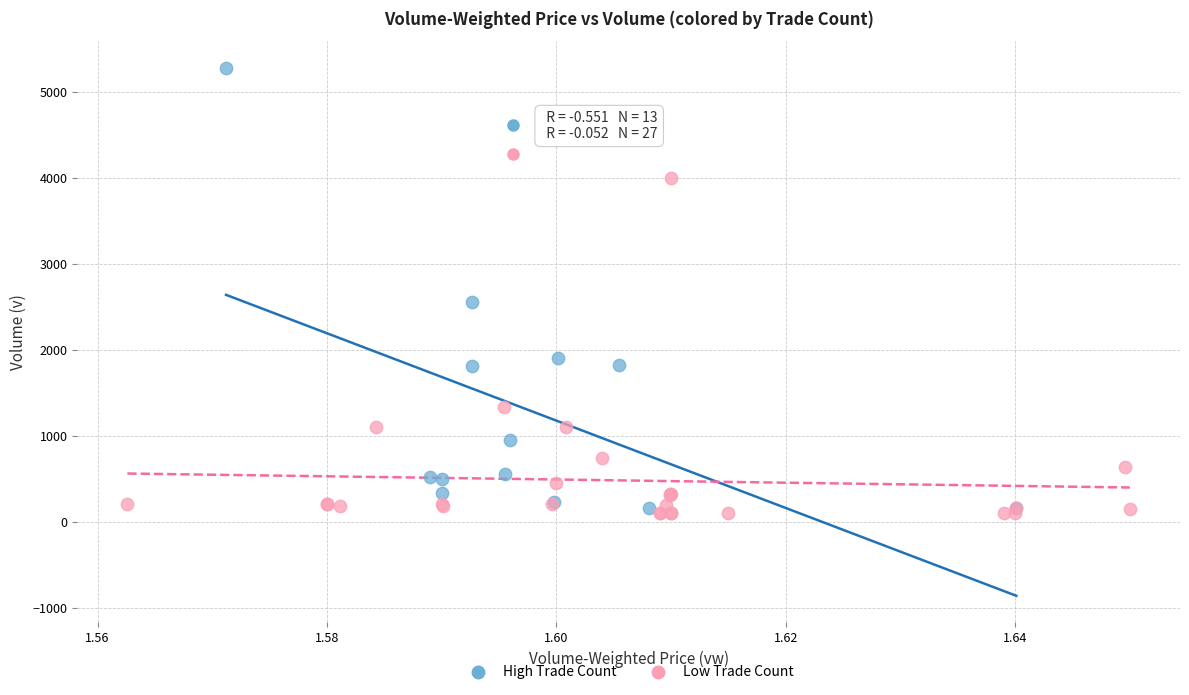

Which series reaches the maximum Y coordinate?

High Trade Count